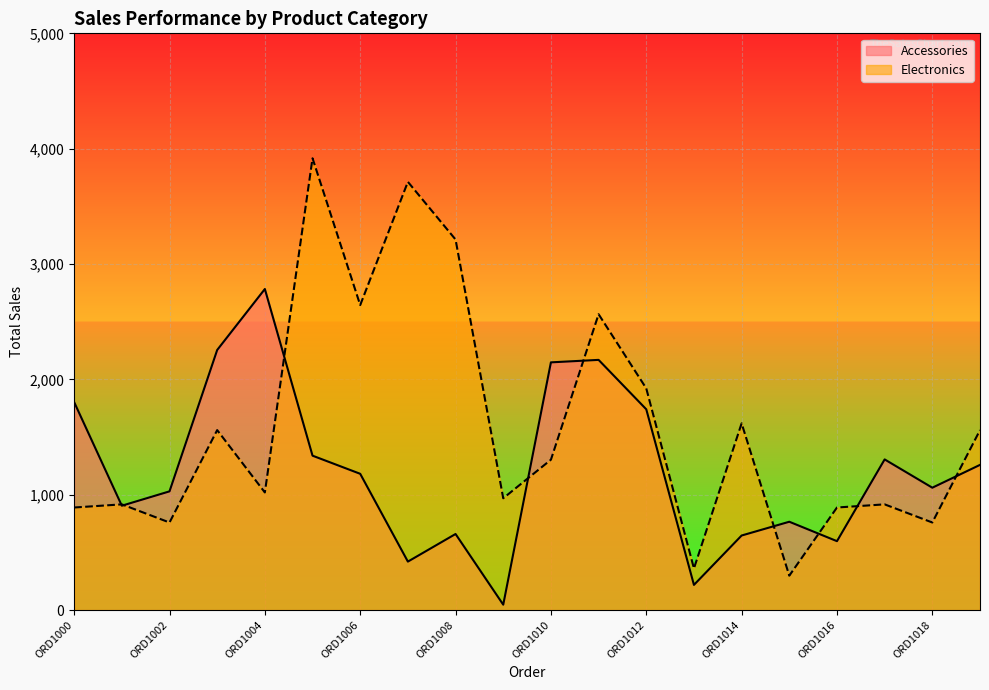

How many interior local valleys does the Accessories series have?

6